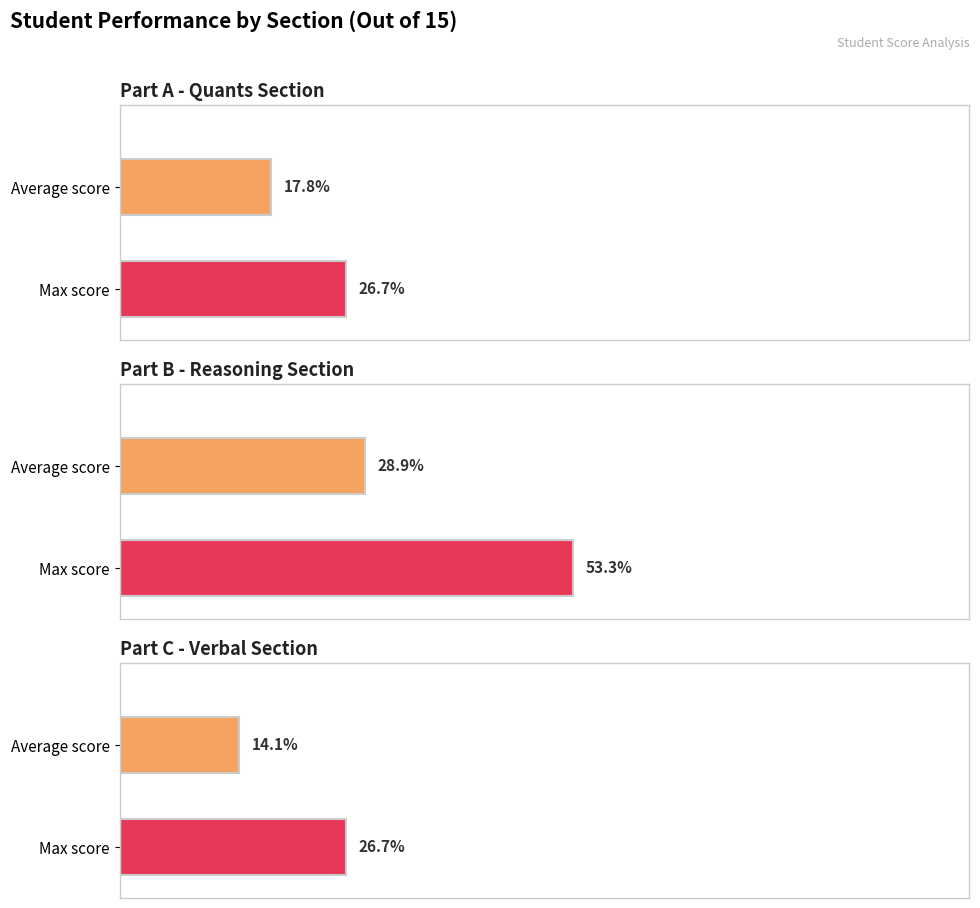

Are the bars horizontal?

Yes